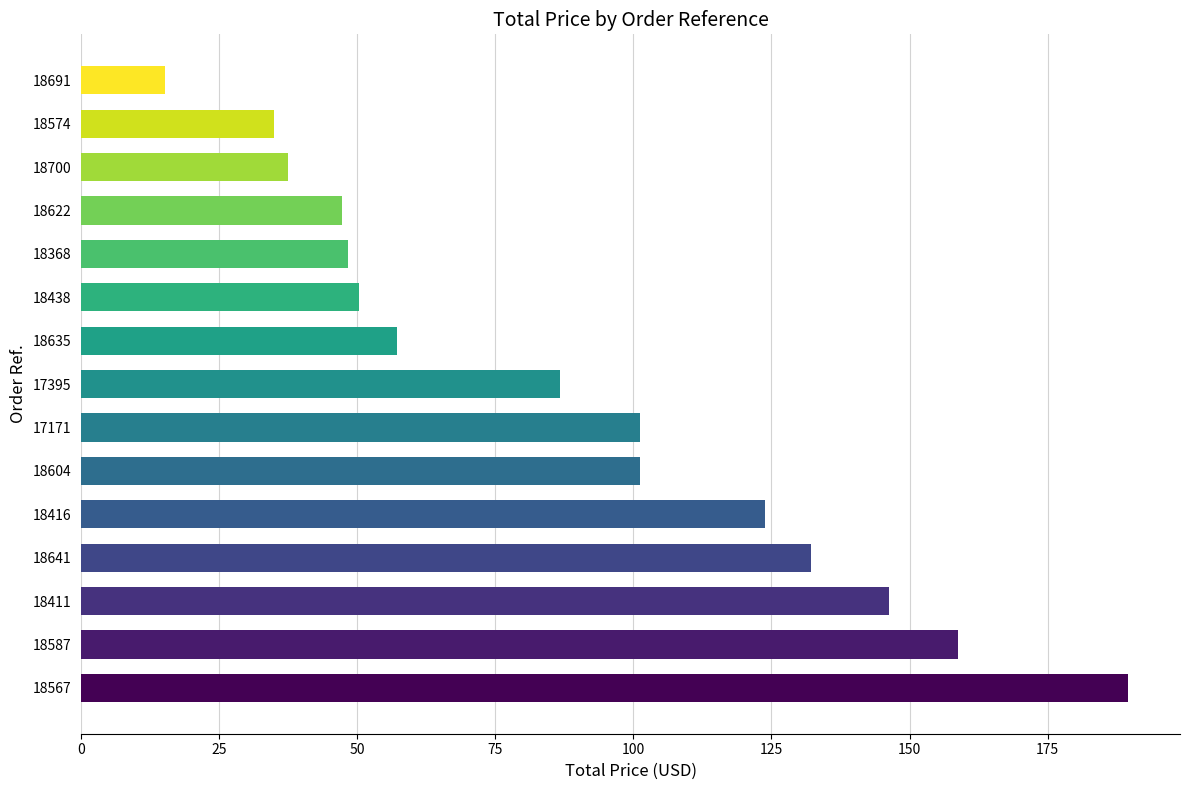

At which category does the chart reach its peak across all series?

18567